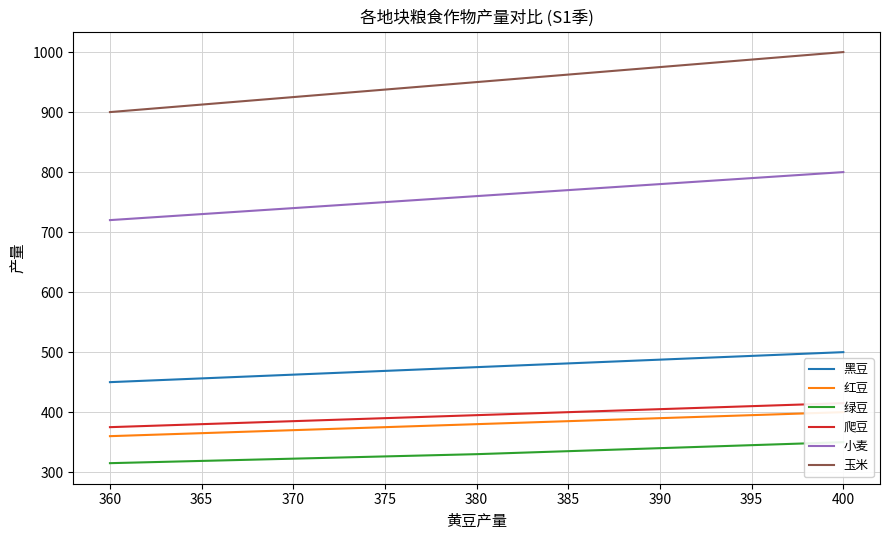

True or false: 红豆 and 小麦 cross at least once.

False